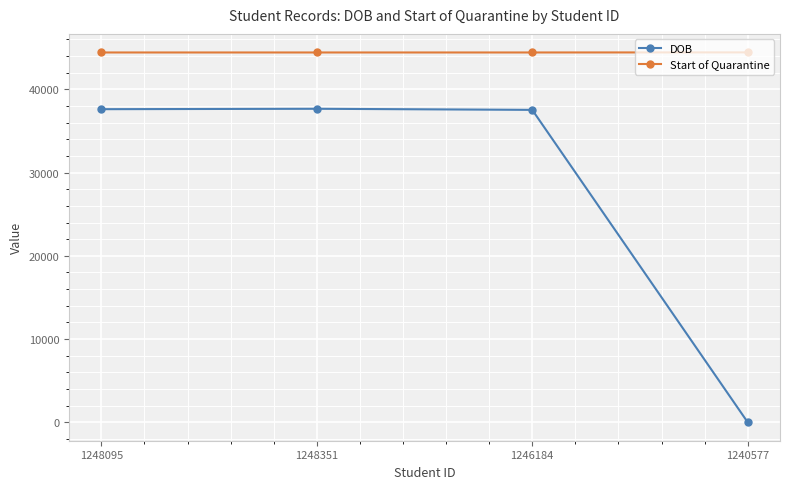

List the series in order of their peak value, highest first.

Start of Quarantine, DOB